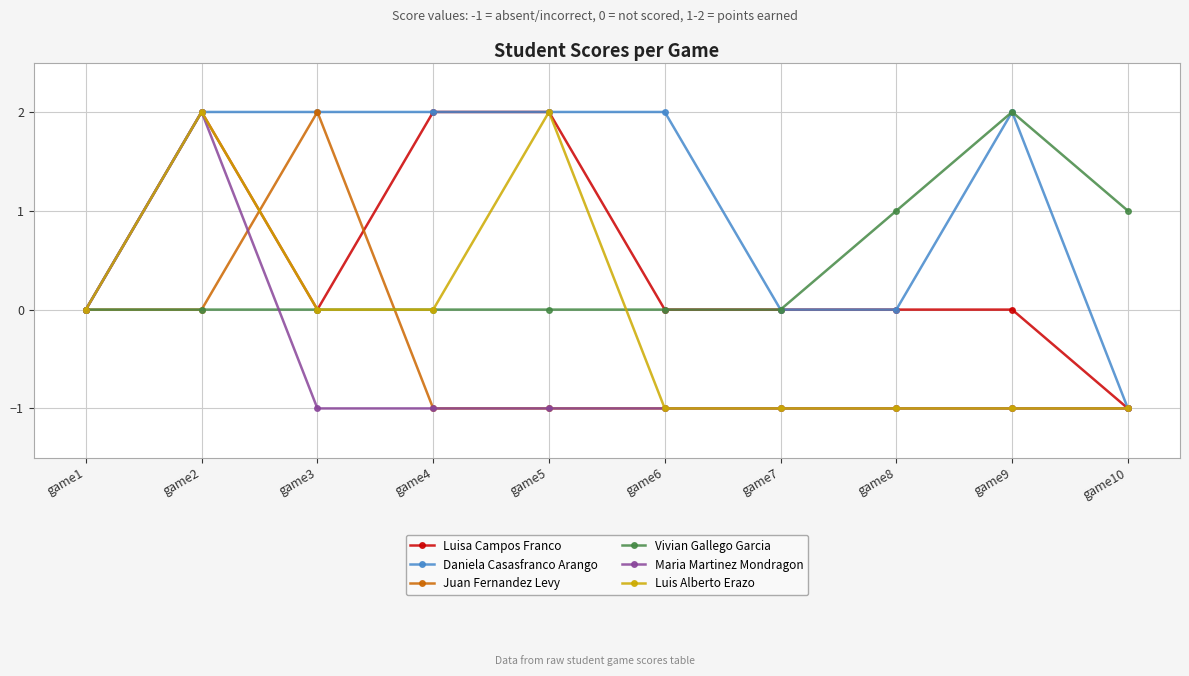

Which category has the highest value in the Vivian Gallego Garcia series?

game9